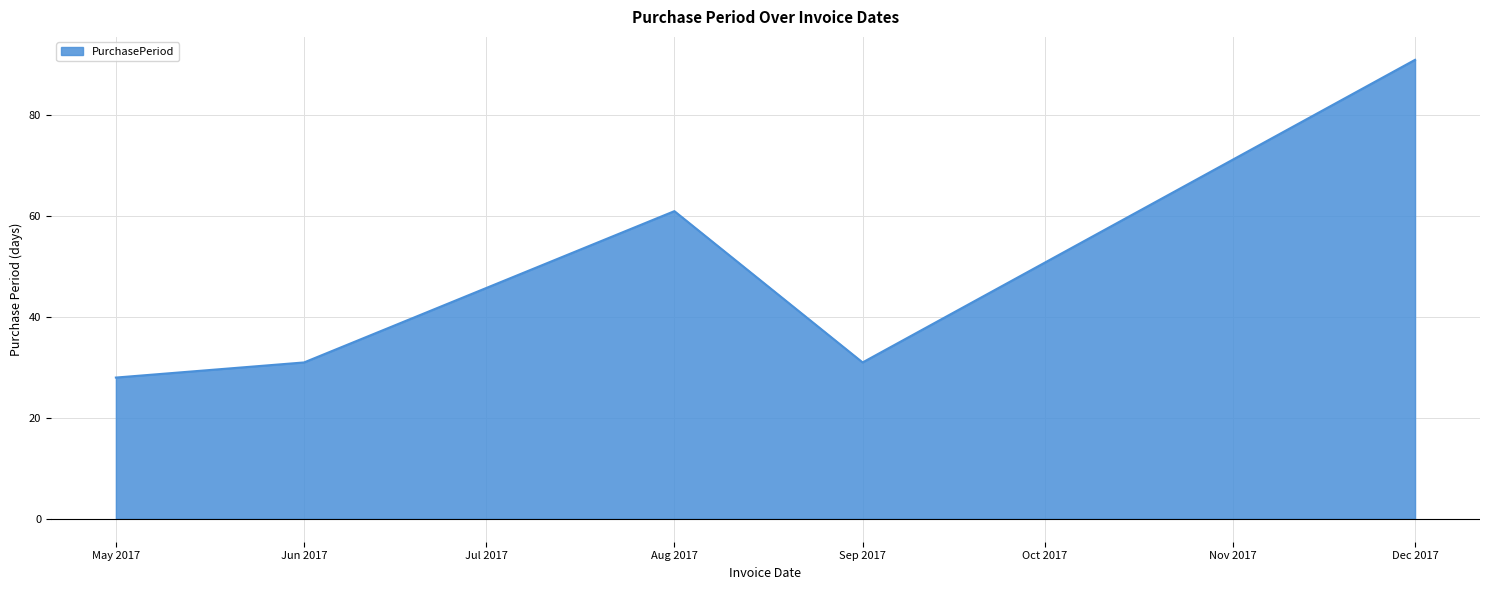

The value at Sep 2017 is 8. True or false?

False